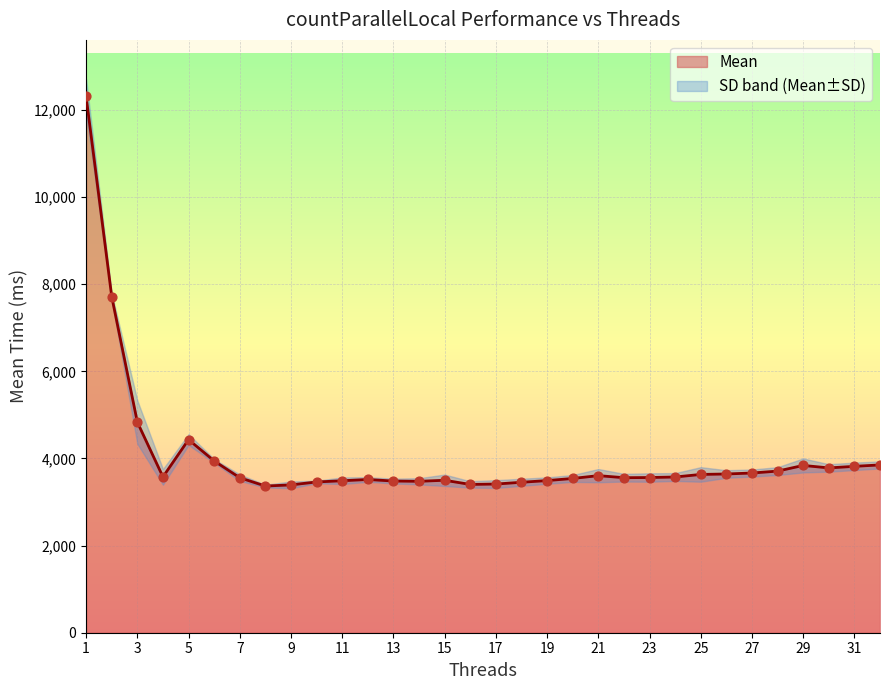

Approximately how many times larger is the value at 12 compared to 15?

1.0